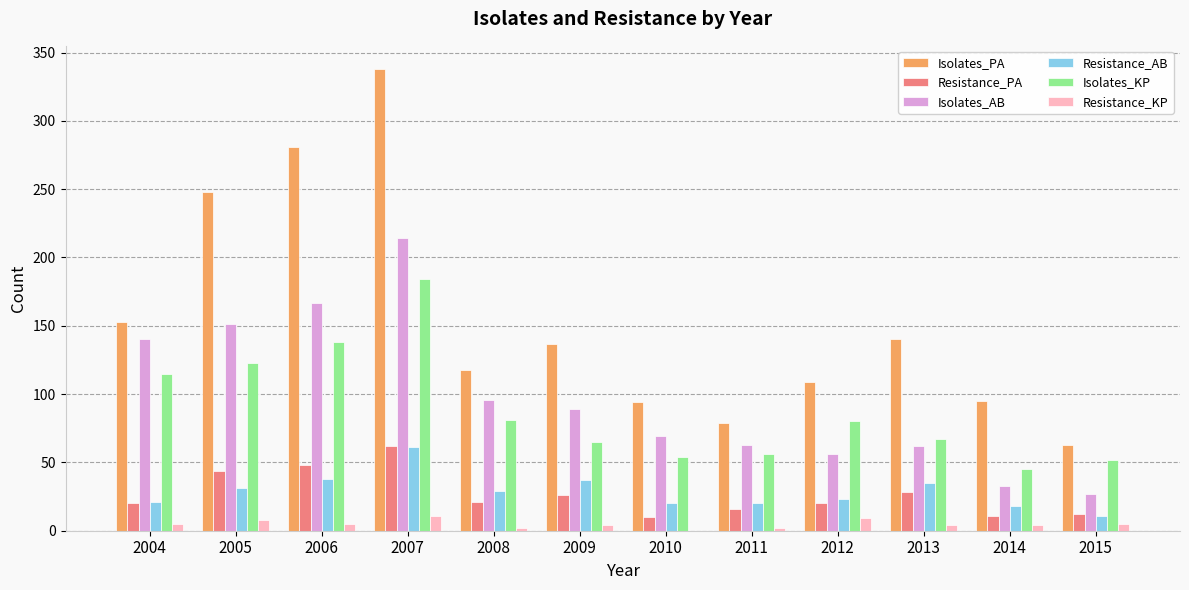

True or false: Isolates_PA has a value of 54 at 2014.

False